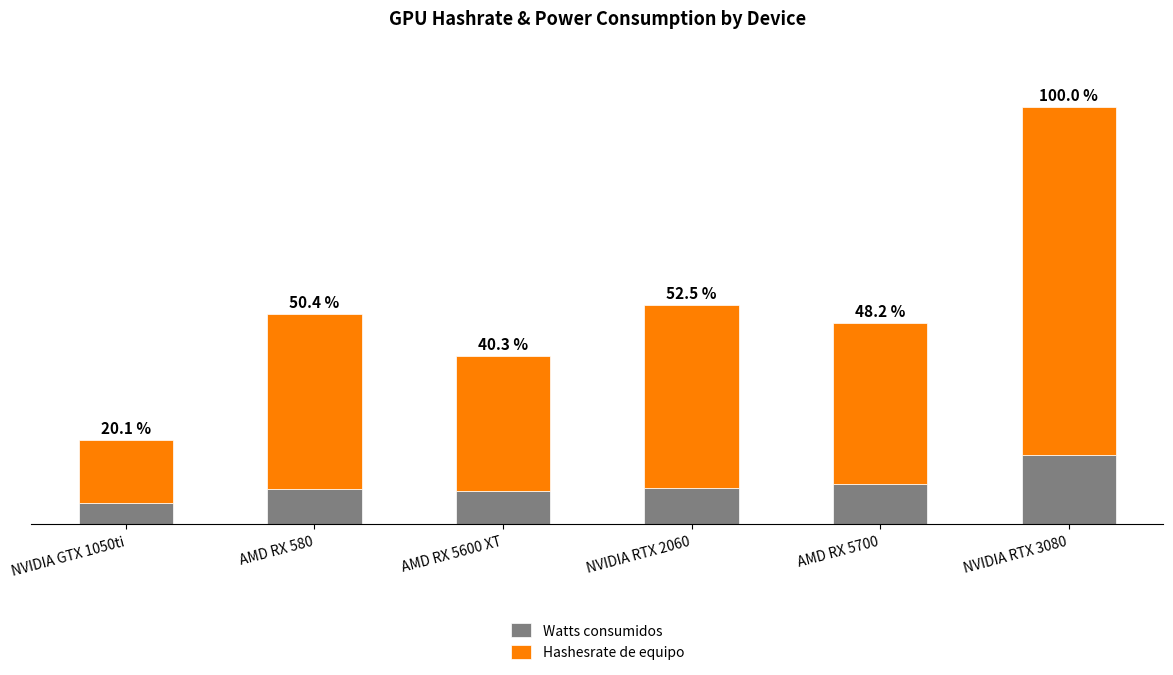

What are all the series names shown in the legend?

Watts consumidos, Hashesrate de equipo